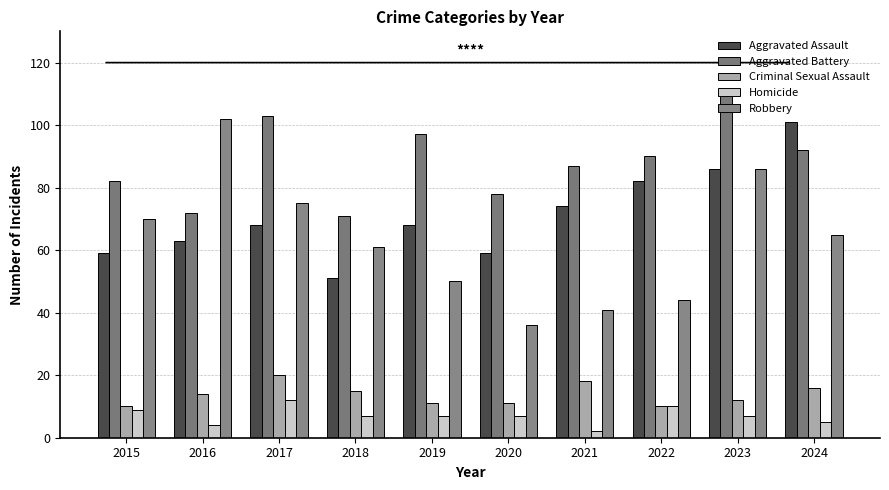

How many values in the Criminal Sexual Assault series are below 14?

5